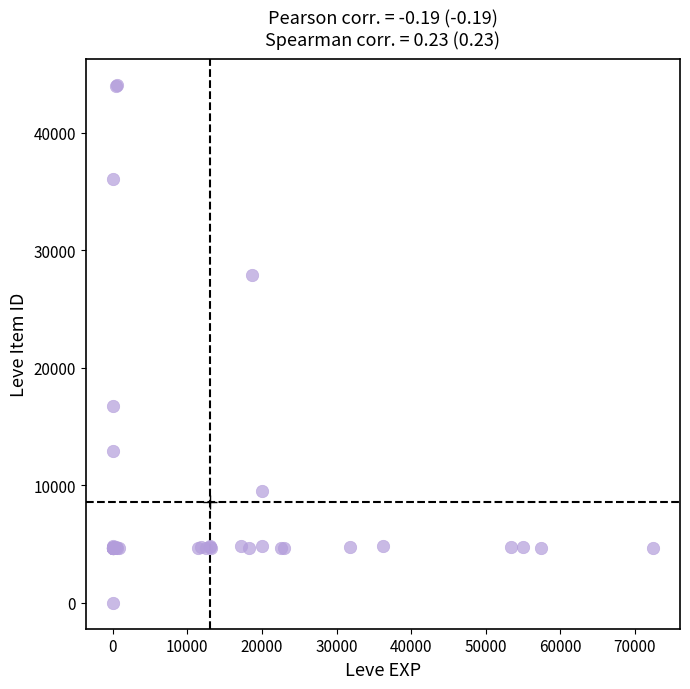

What Y value in the scatter plot is closest to 22050?

16734